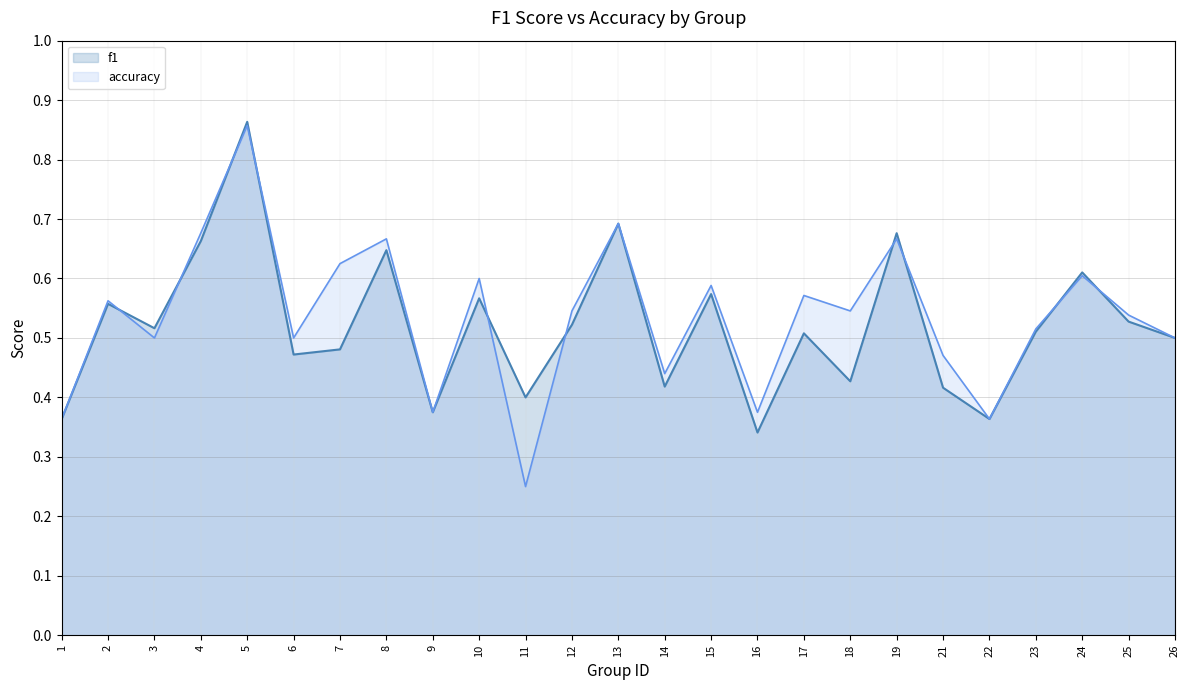

Between 8 and 10, which series saw the biggest shift?

f1